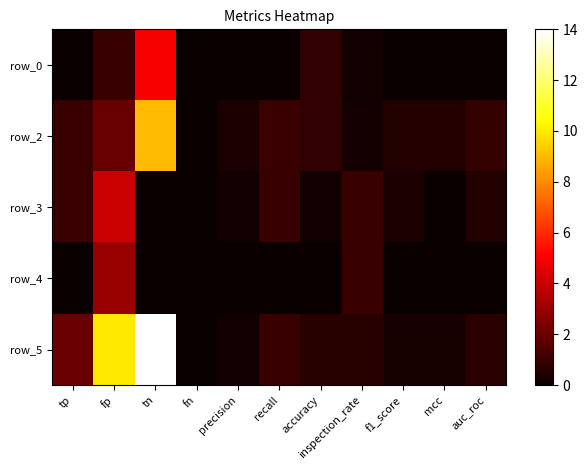

What is the difference between the maximum and minimum values in the row_0 series?

5.0